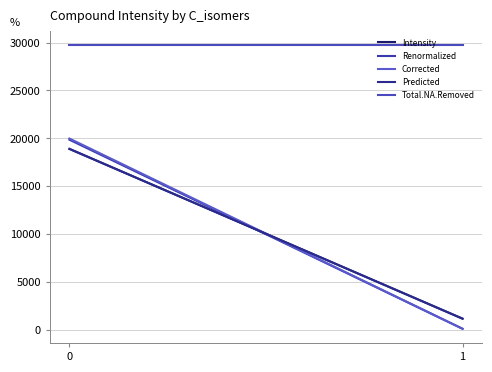

Which category has the lowest value in the Corrected series?

1